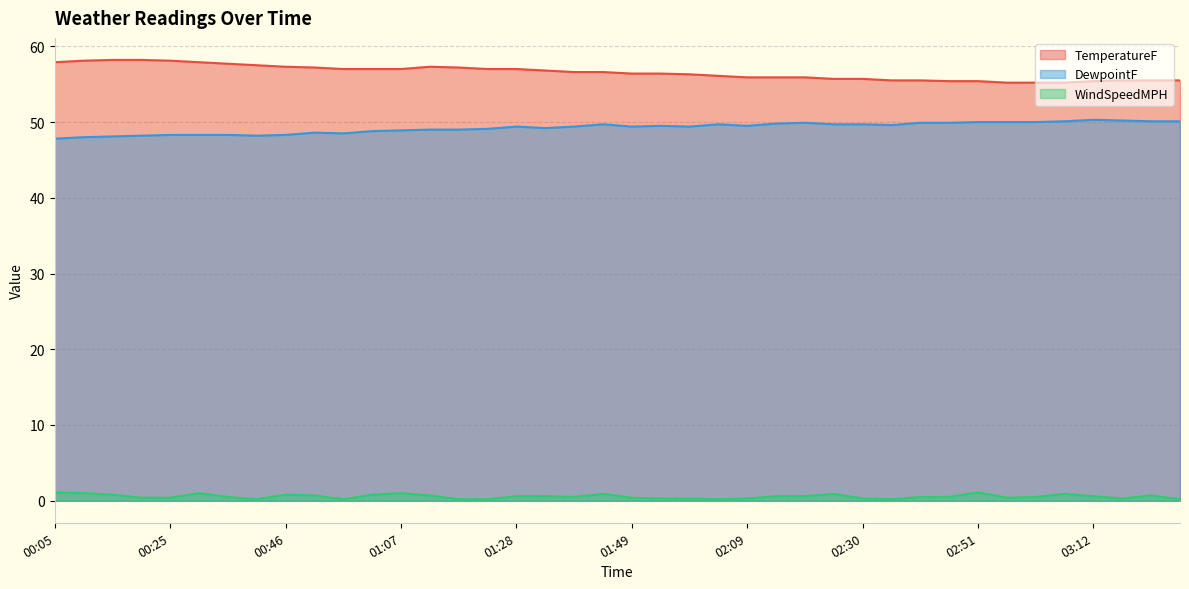

True or false: TemperatureF has more than 0 interior local peaks.

True